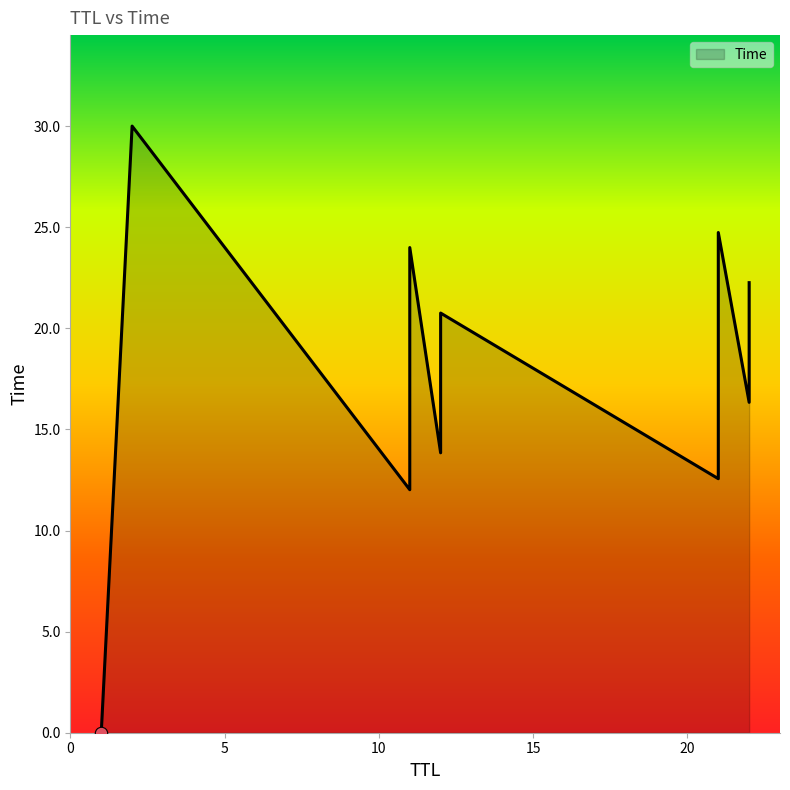

Approximately how many times larger is the value at 12 compared to 11?

1.7